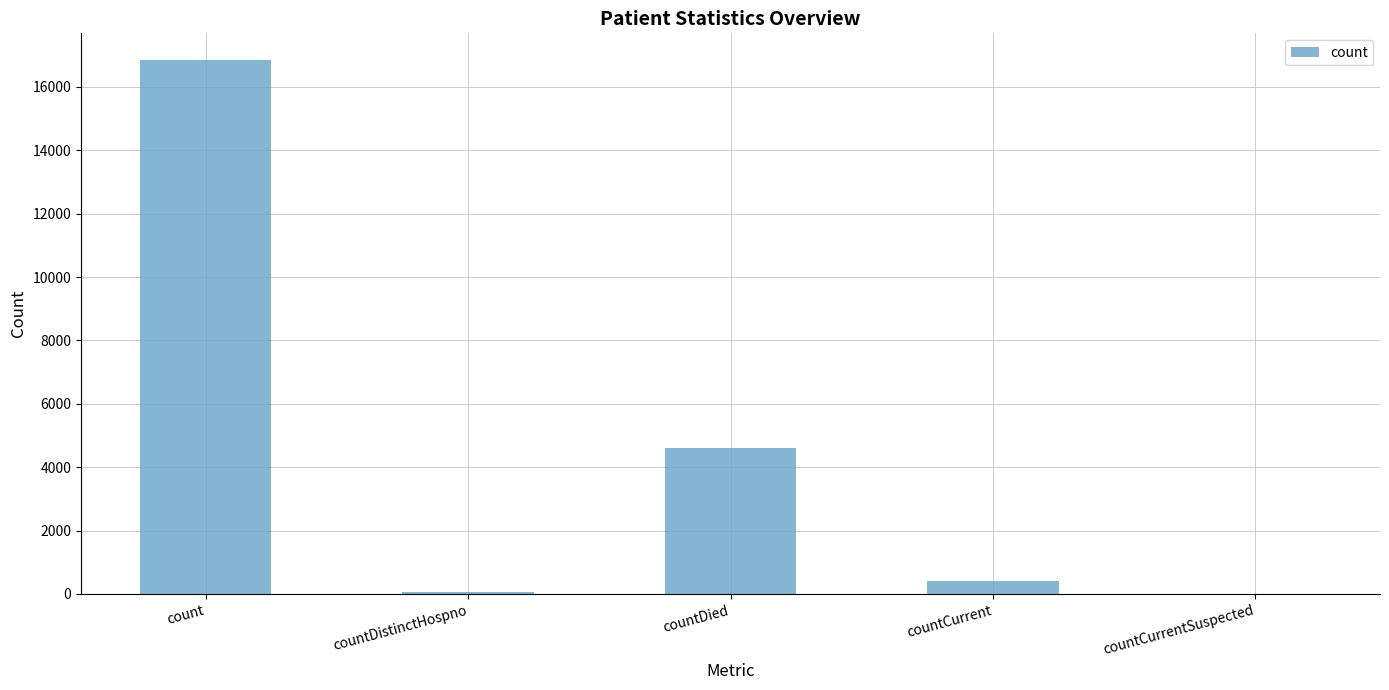

What is the sum of all values?

21919